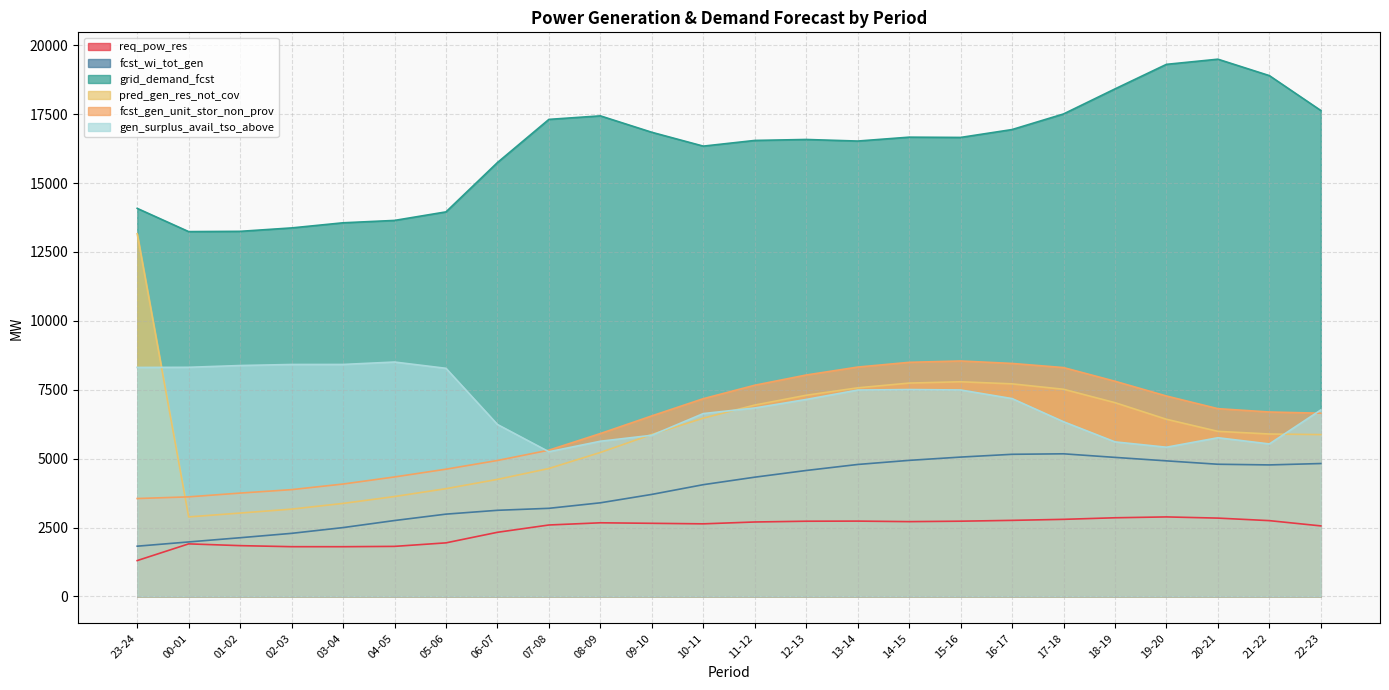

At which label does pred_gen_res_not_cov reach its peak?

23-24